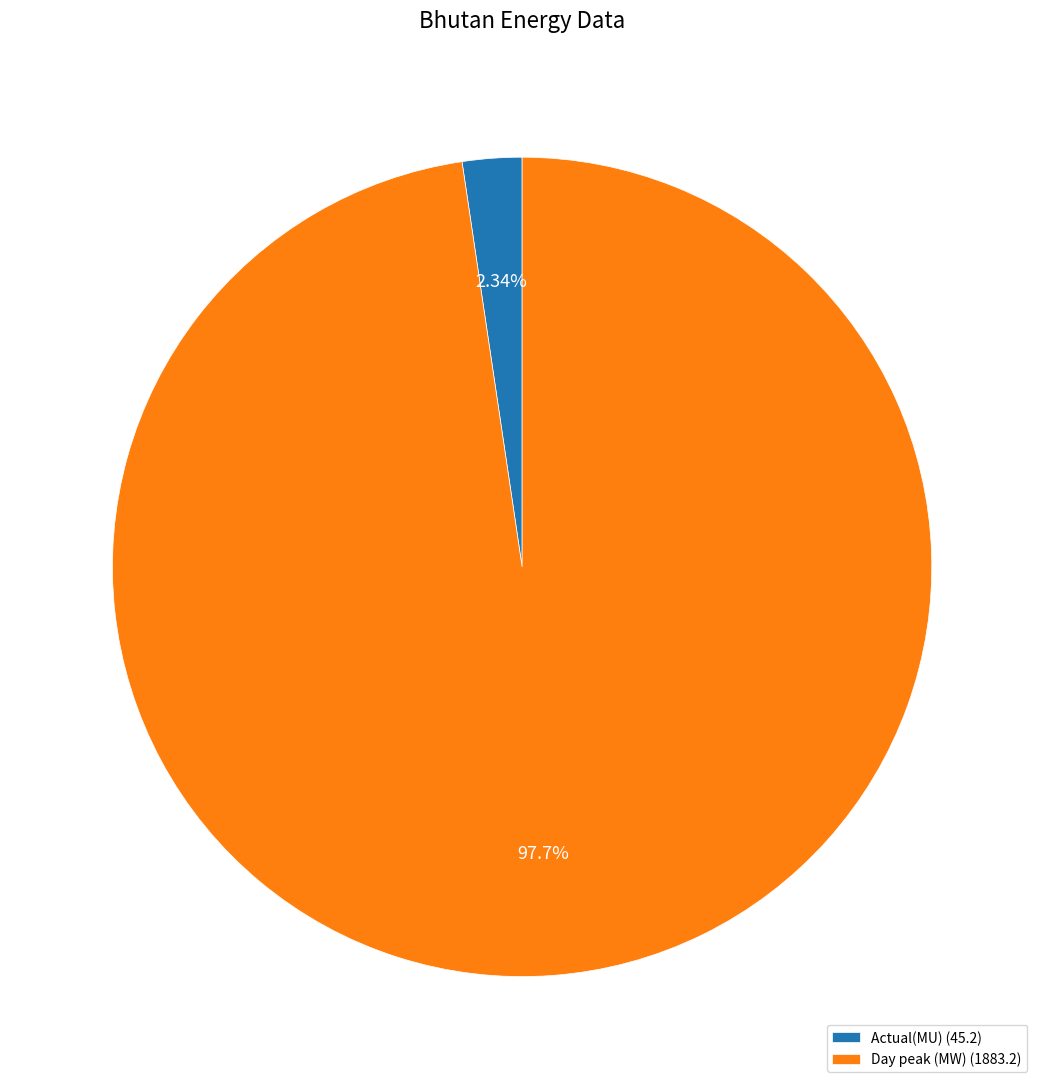

What is the majority slice?

Day peak (MW)